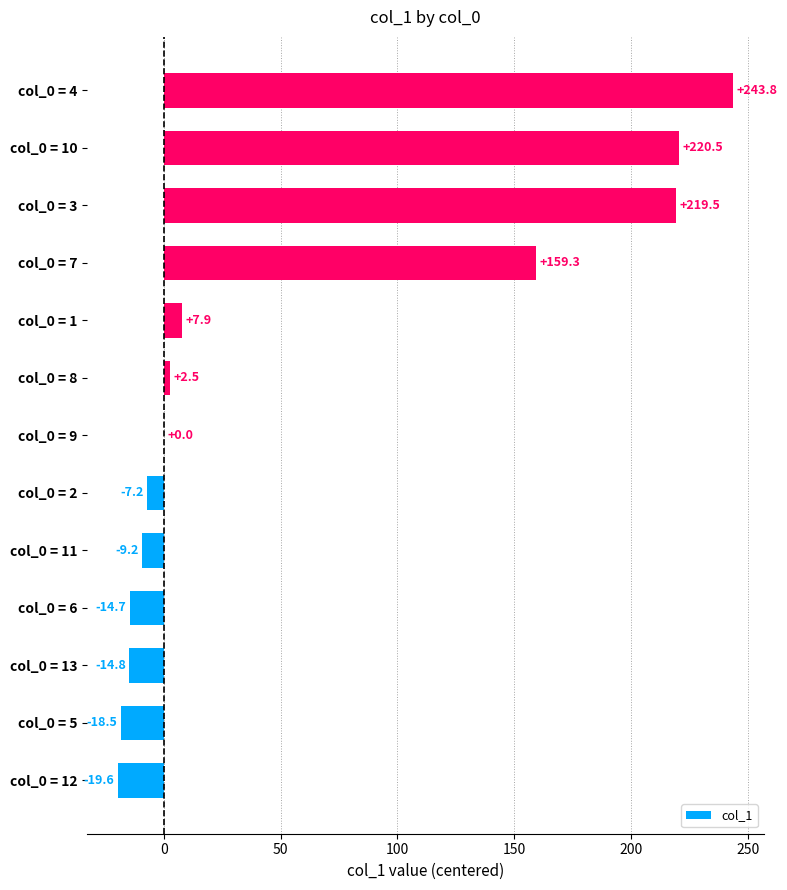

Approximately how many times larger is the value at col_0 = 3 compared to col_0 = 1?

27.8